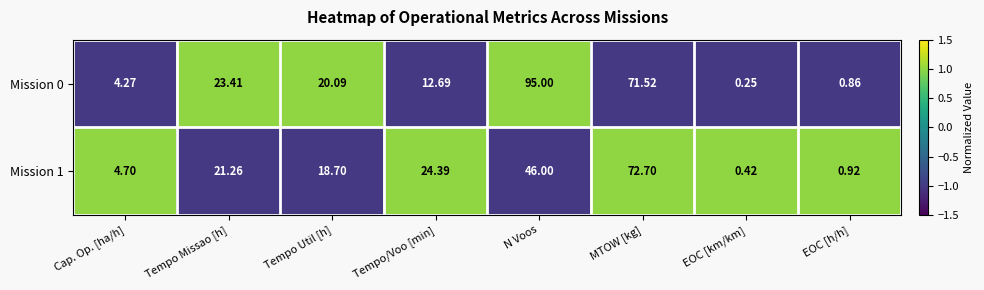

At which label is Mission 1 closest to 36?

N Voos